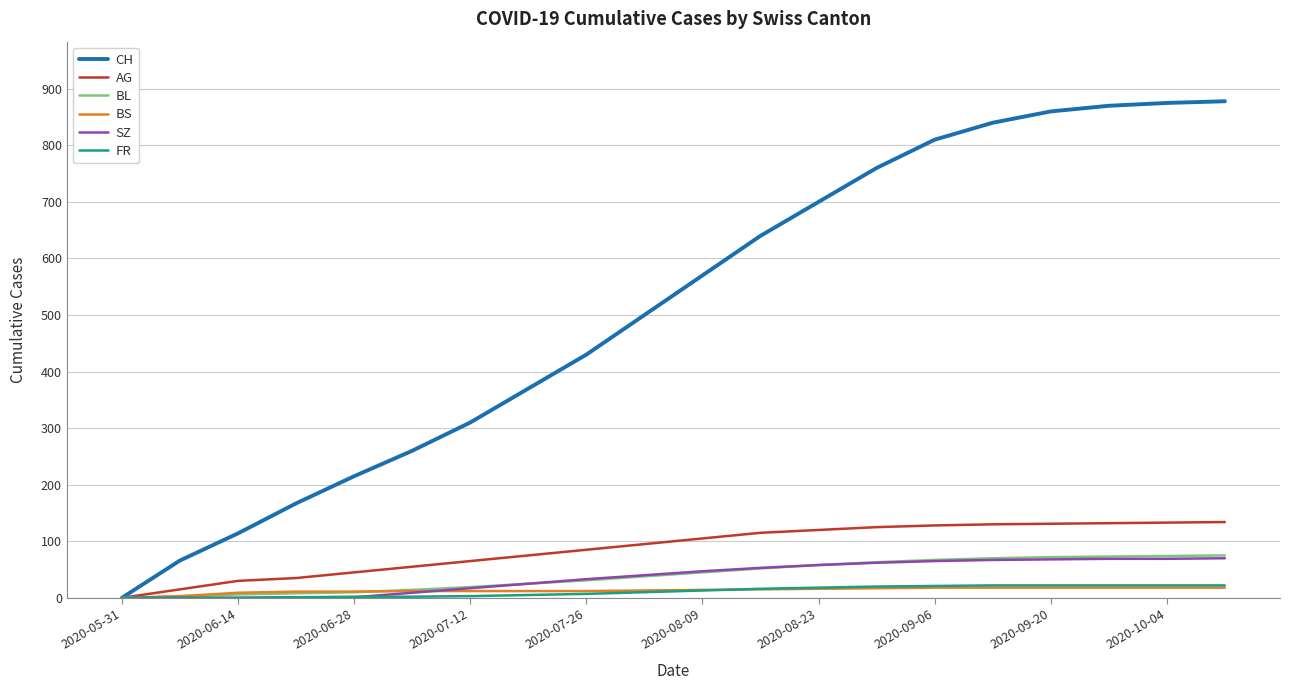

Which series has the largest range (max minus min)?

CH